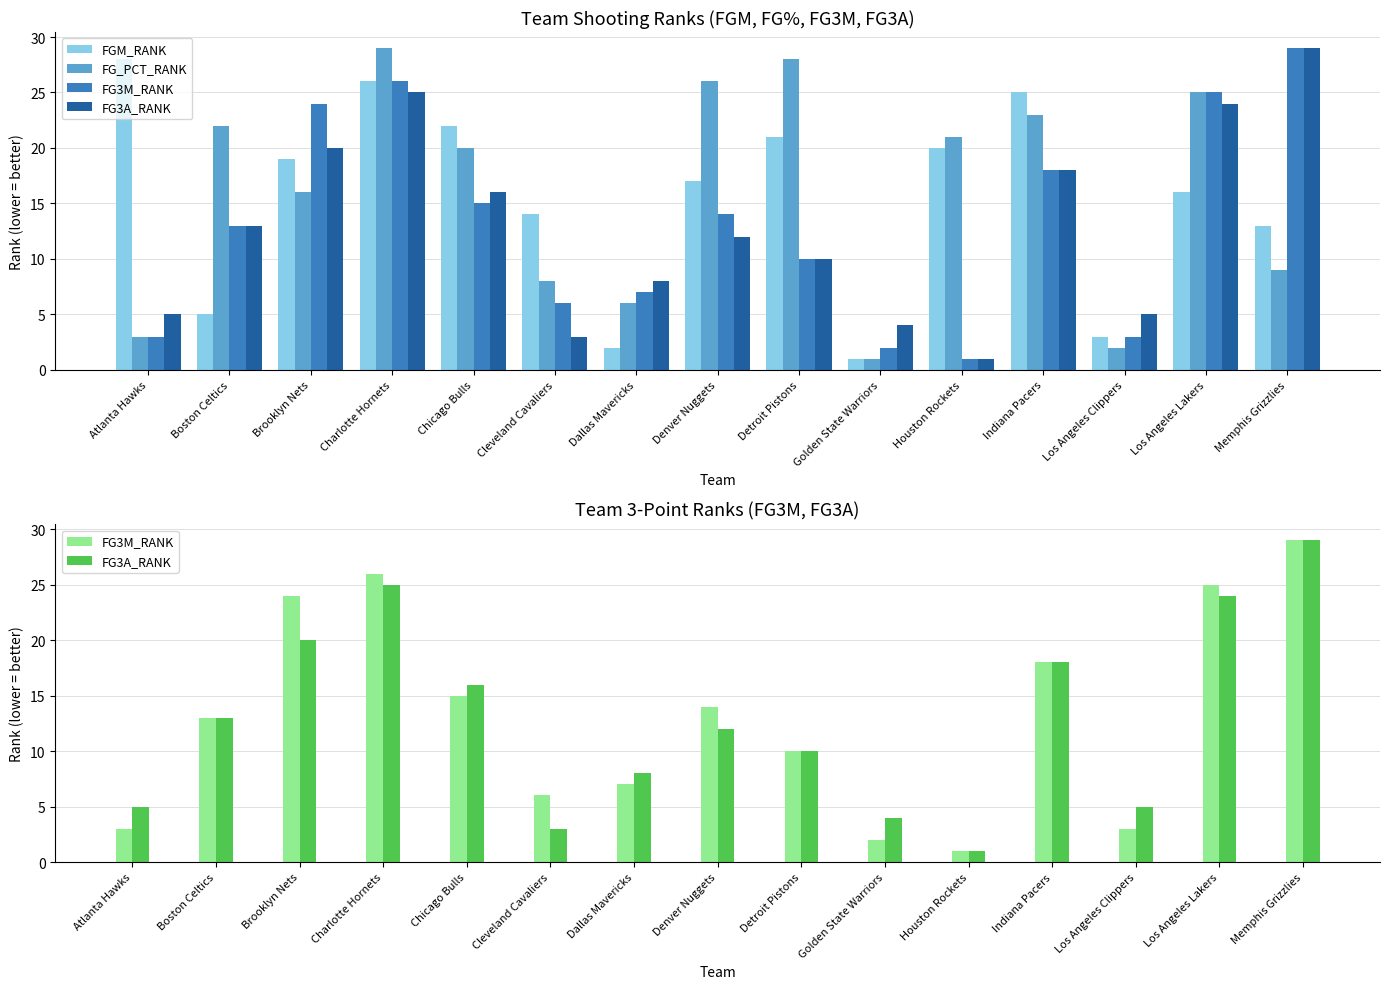

Are the bars horizontal?

No